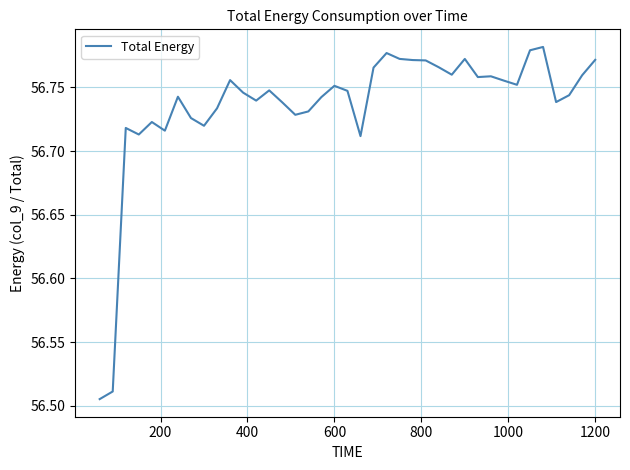

What is the difference between the maximum and minimum values?

0.3